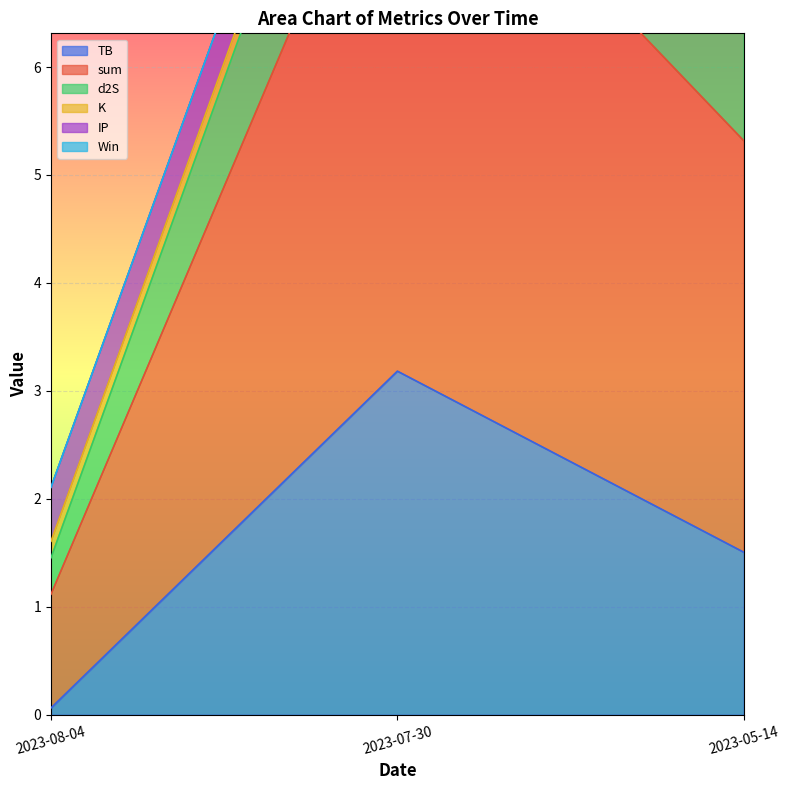

Which series has the largest range (max minus min)?

sum